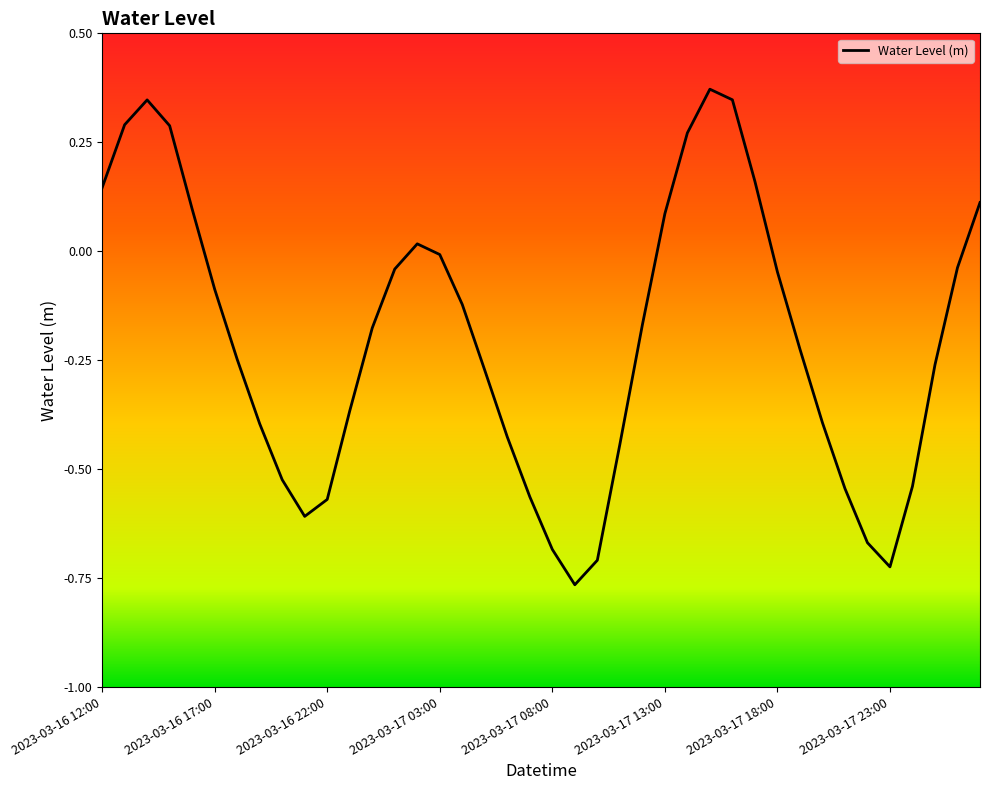

True or false: the data shows 0.2 at 2023-03-17 08:00.

False